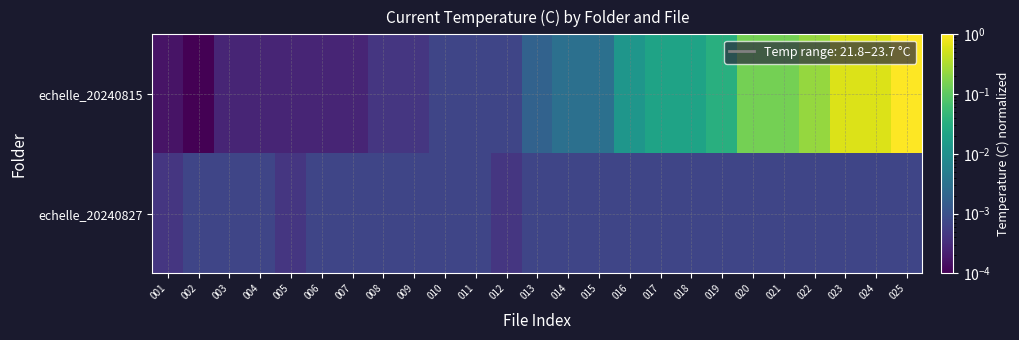

Between 002 and 013, which series saw the biggest shift?

echelle_20240815